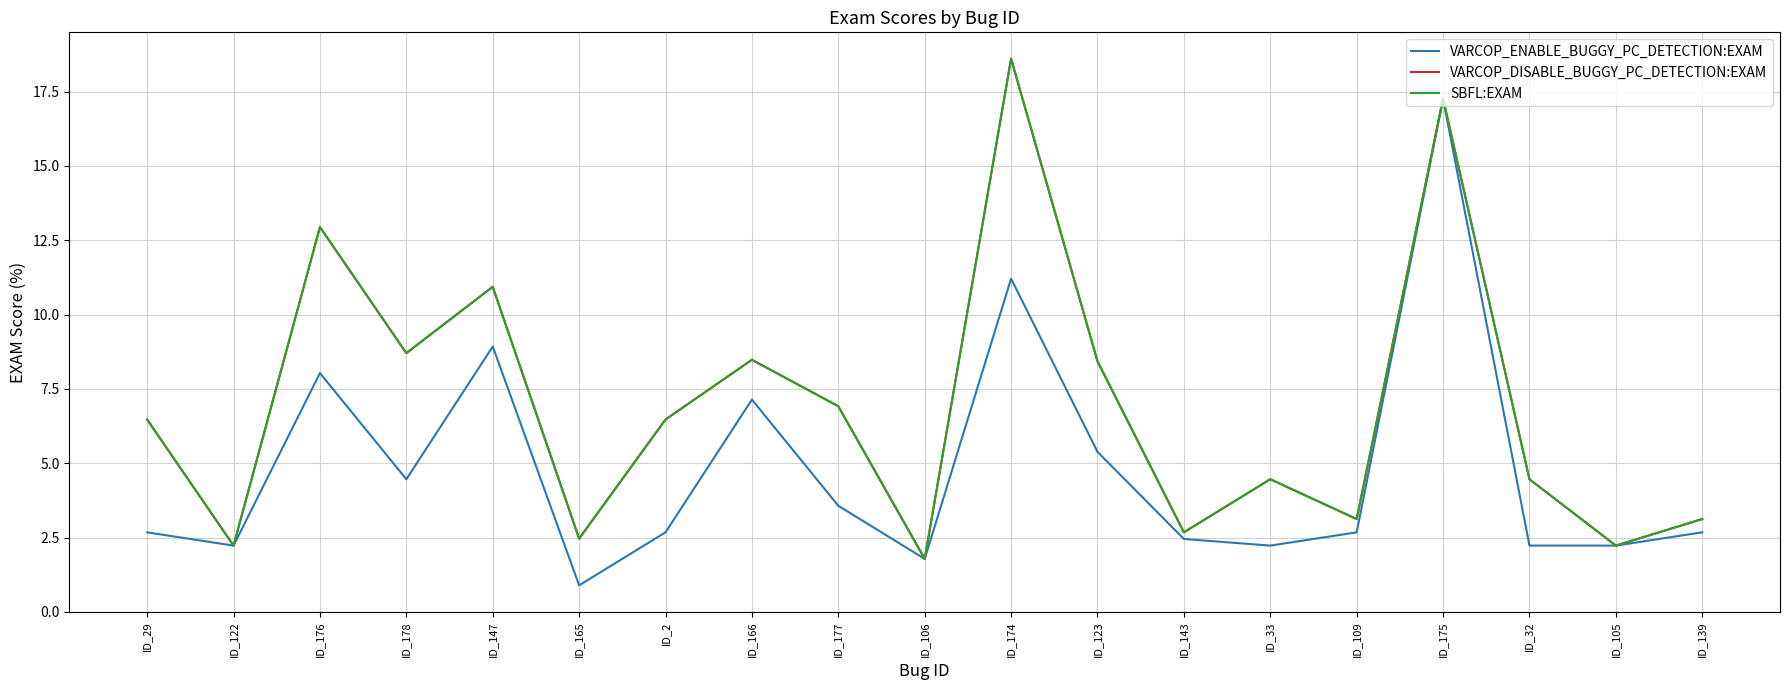

List the series in order of their peak value, highest first.

VARCOP_DISABLE_BUGGY_PC_DETECTION:EXAM, SBFL:EXAM, VARCOP_ENABLE_BUGGY_PC_DETECTION:EXAM